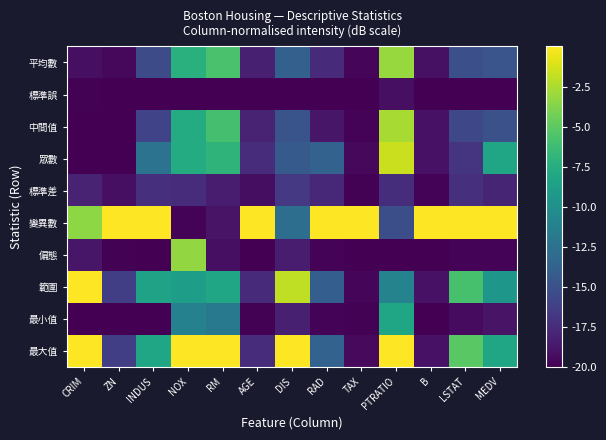

Reading left to right, extract all data points from this chart.

平均數: CRIM=-19.2	ZN=-19.6	INDUS=-15.4	NOX=-7.3	RM=-5.7	AGE=-18.3	DIS=-13.8	RAD=-17.6	TAX=-19.7	PTRATIO=-3.1	B=-19.1	LSTAT=-15.1	MEDV=-14.7
標準誤: CRIM=-19.9	ZN=-20.0	INDUS=-20.0	NOX=-20.0	RM=-20.0	AGE=-20.0	DIS=-20.0	RAD=-20.0	TAX=-20.0	PTRATIO=-19.2	B=-20.0	LSTAT=-20.0	MEDV=-20.0
中間值: CRIM=-19.9	ZN=-20.0	INDUS=-16.0	NOX=-7.7	RM=-5.9	AGE=-18.0	DIS=-14.8	RAD=-18.8	TAX=-19.8	PTRATIO=-2.6	B=-19.1	LSTAT=-15.6	MEDV=-15.1
眾數: CRIM=-20.0	ZN=-20.0	INDUS=-12.4	NOX=-7.7	RM=-7.0	AGE=-17.5	DIS=-14.3	RAD=-13.7	TAX=-19.5	PTRATIO=-1.6	B=-19.0	LSTAT=-16.9	MEDV=-8.2
標準差: CRIM=-18.1	ZN=-19.1	INDUS=-17.2	NOX=-17.4	RM=-18.5	AGE=-19.3	DIS=-16.7	RAD=-17.8	TAX=-19.9	PTRATIO=-17.4	B=-19.8	LSTAT=-17.3	MEDV=-17.9
變異數: CRIM=-3.4	ZN=0.0	INDUS=0.0	NOX=-19.8	RM=-18.9	AGE=0.0	DIS=-12.8	RAD=0.0	TAX=0.0	PTRATIO=-15.2	B=0.0	LSTAT=0.0	MEDV=0.0
偏態: CRIM=-18.8	ZN=-19.9	INDUS=-20.0	NOX=-3.3	RM=-19.1	AGE=-20.0	DIS=-18.5	RAD=-19.8	TAX=-20.0	PTRATIO=-20.0	B=-20.0	LSTAT=-19.8	MEDV=-19.8
範圍: CRIM=-0.0	ZN=-16.3	INDUS=-8.5	NOX=-8.9	RM=-8.1	AGE=-17.5	DIS=-1.9	RAD=-14.0	TAX=-19.6	PTRATIO=-11.1	B=-19.0	LSTAT=-5.8	MEDV=-9.4
最小值: CRIM=-20.0	ZN=-20.0	INDUS=-19.9	NOX=-11.2	RM=-11.9	AGE=-19.9	DIS=-18.3	RAD=-19.8	TAX=-19.9	PTRATIO=-8.2	B=-20.0	LSTAT=-19.4	MEDV=-18.9
最大值: CRIM=0.0	ZN=-16.3	INDUS=-8.3	NOX=0.0	RM=0.0	AGE=-17.5	DIS=0.0	RAD=-13.7	TAX=-19.5	PTRATIO=0.0	B=-19.0	LSTAT=-5.1	MEDV=-8.2